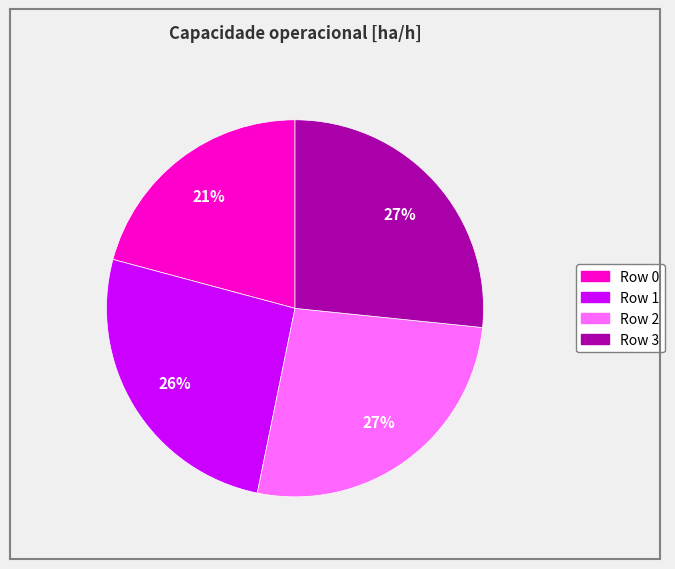

To the nearest percent, what is the difference between the largest and smallest slice percentages?

6%